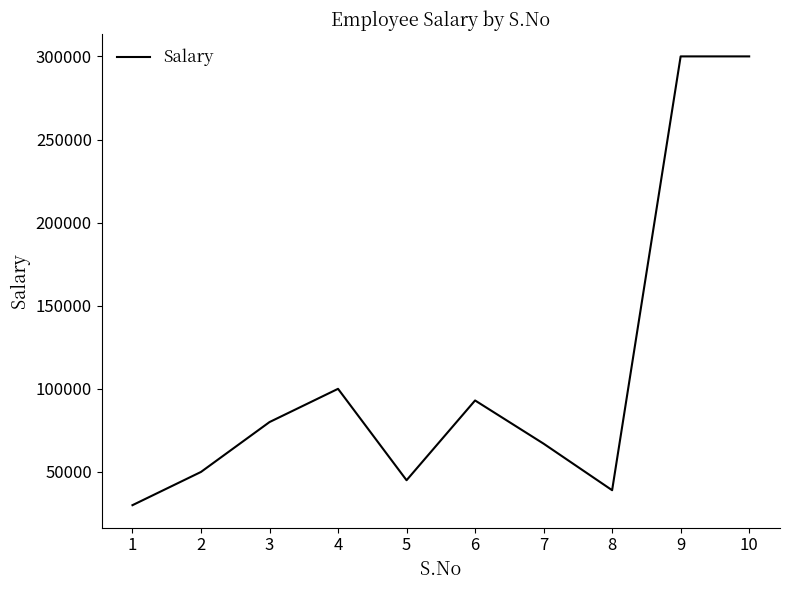

Where is the first local minimum?

5